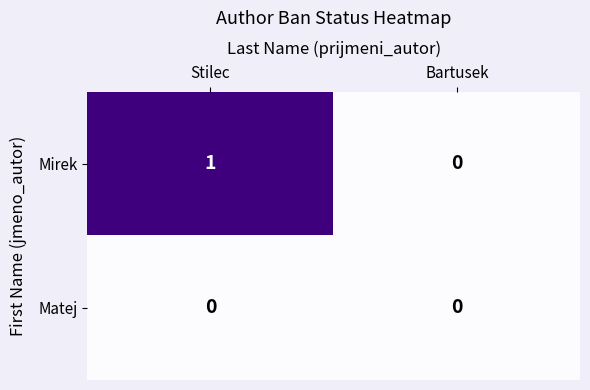

Rank the series by their average value, from highest to lowest.

Mirek, Matej